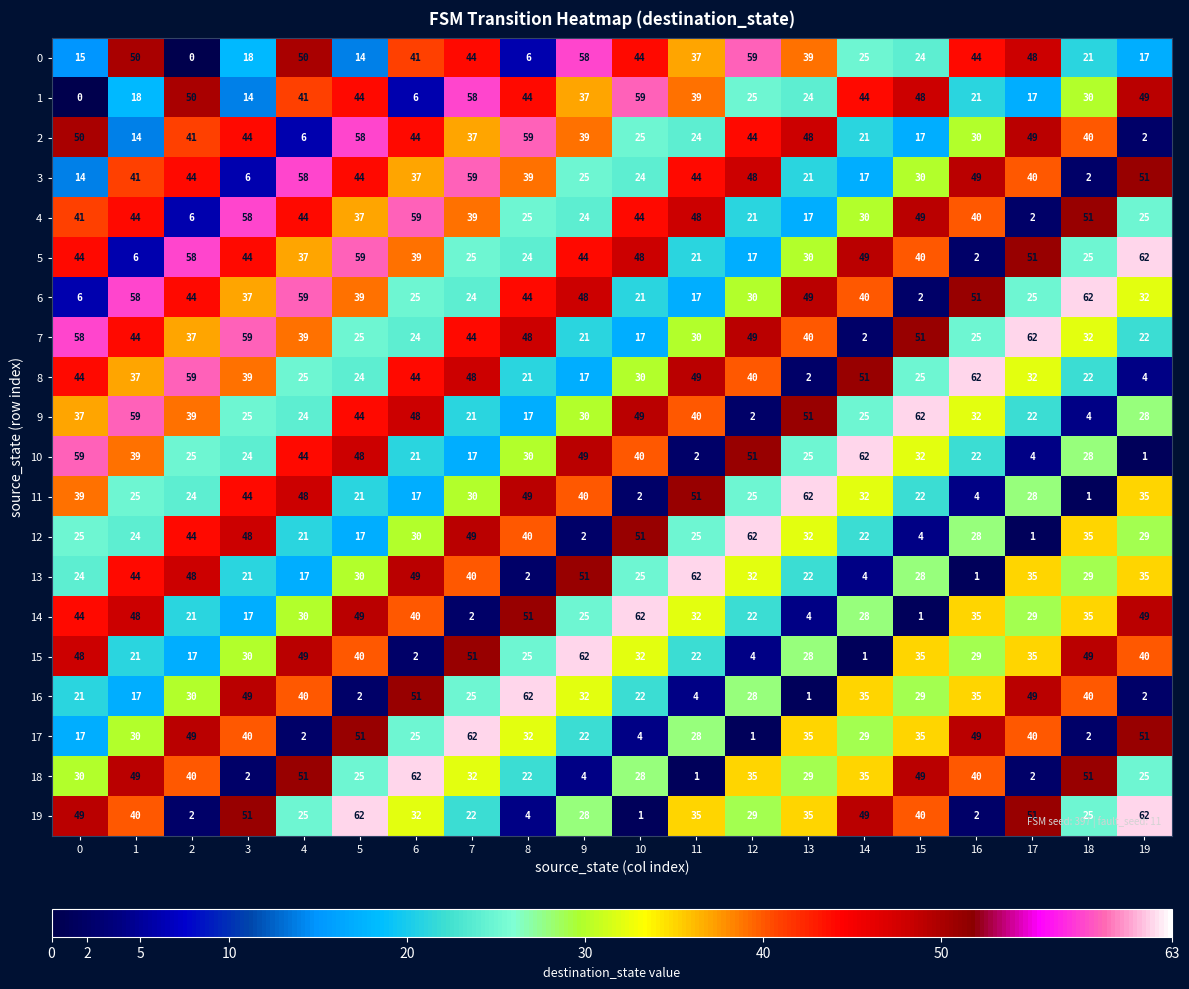

Which series changed the most between 13 and 16?

8